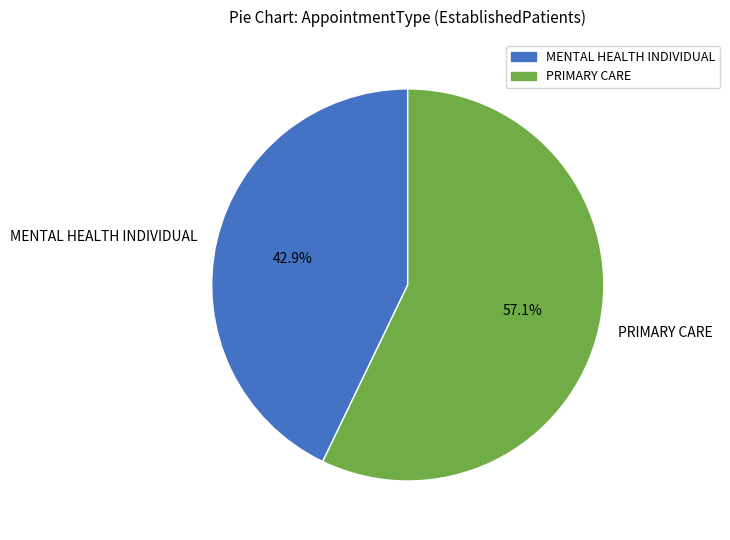

To the nearest percent, what portion does MENTAL HEALTH INDIVIDUAL represent?

43%